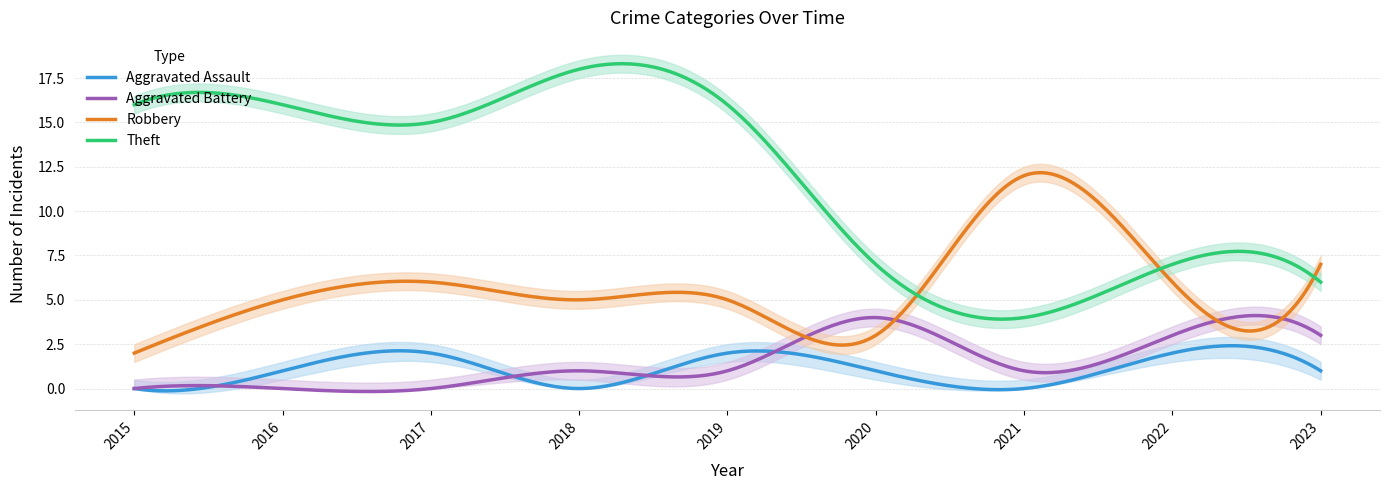

What is the spread (max minus min) of values at 2017?

15